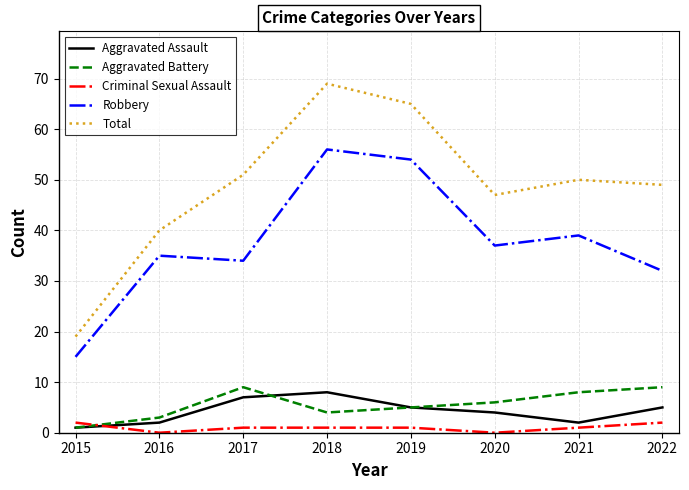

True or false: Aggravated Battery and Total intersect in this chart.

False